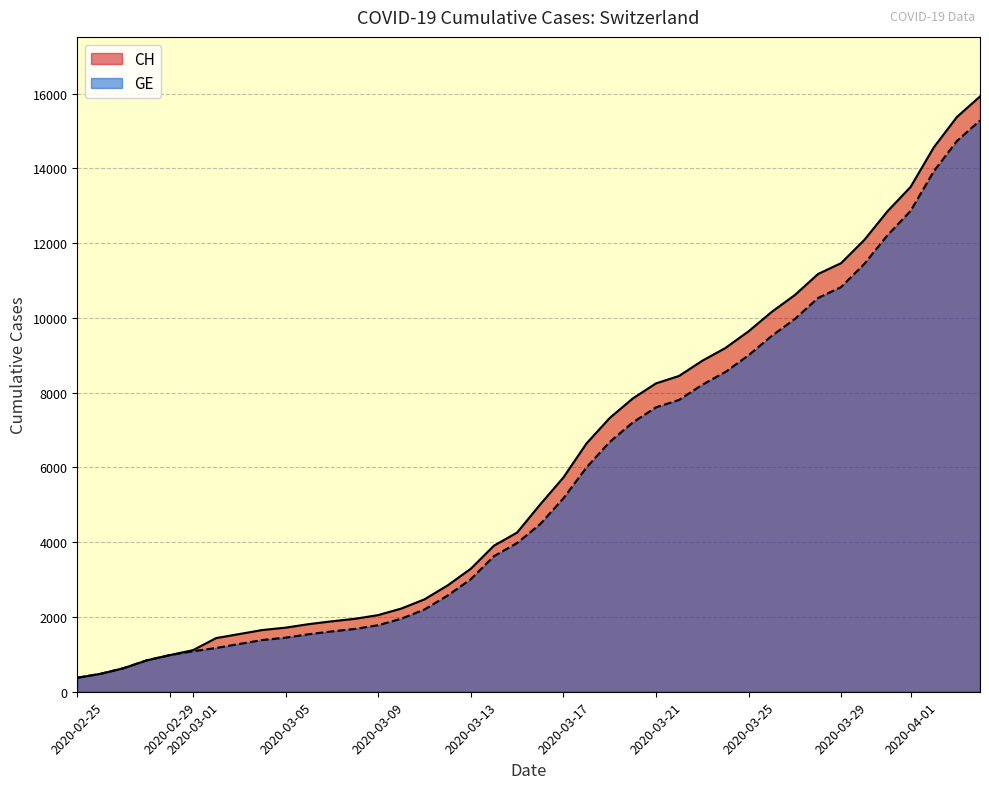

Which series has the widest spread of values?

CH